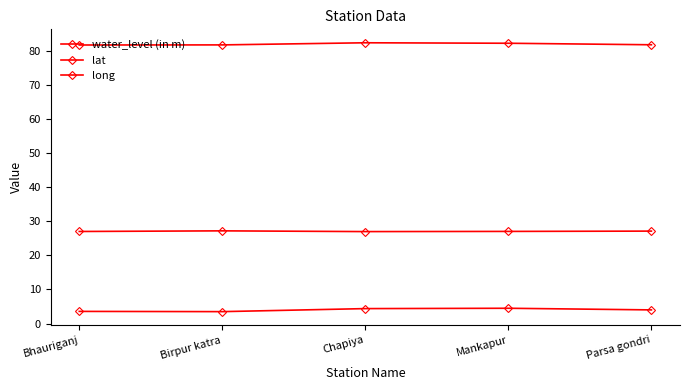

What is the sum of the long values at Bhauriganj and Chapiya?

164.1